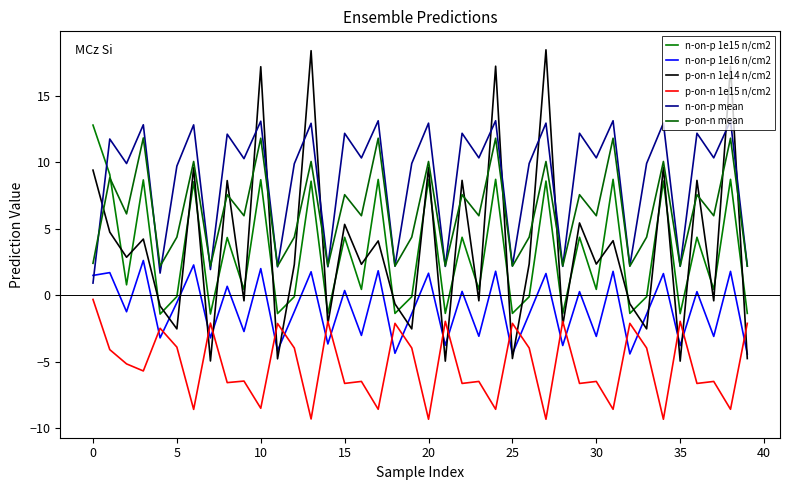

What is the label of the 22nd point from the left?

21